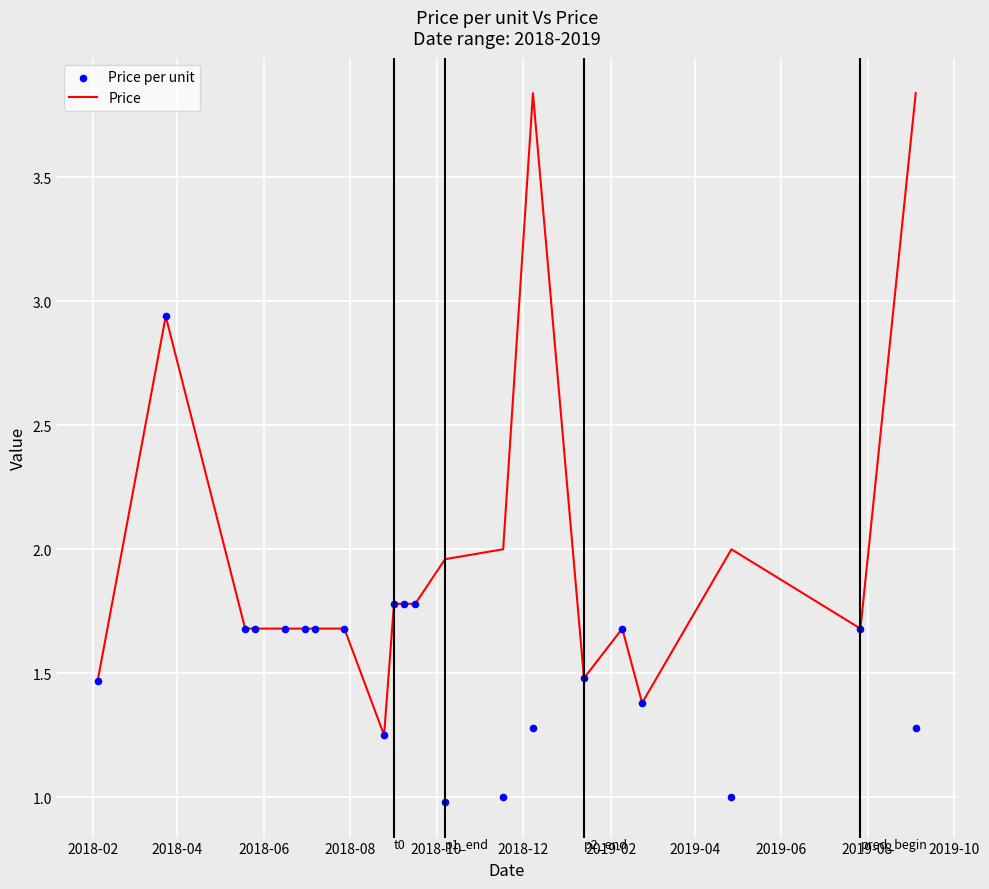

Which series reaches the minimum Y coordinate?

Price per unit